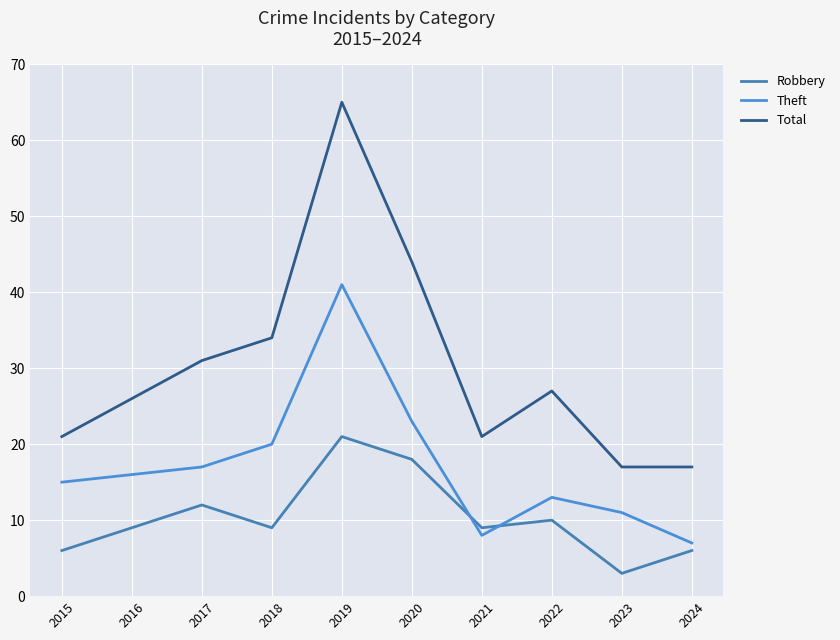

What are all the series names shown in the legend?

Robbery, Theft, Total